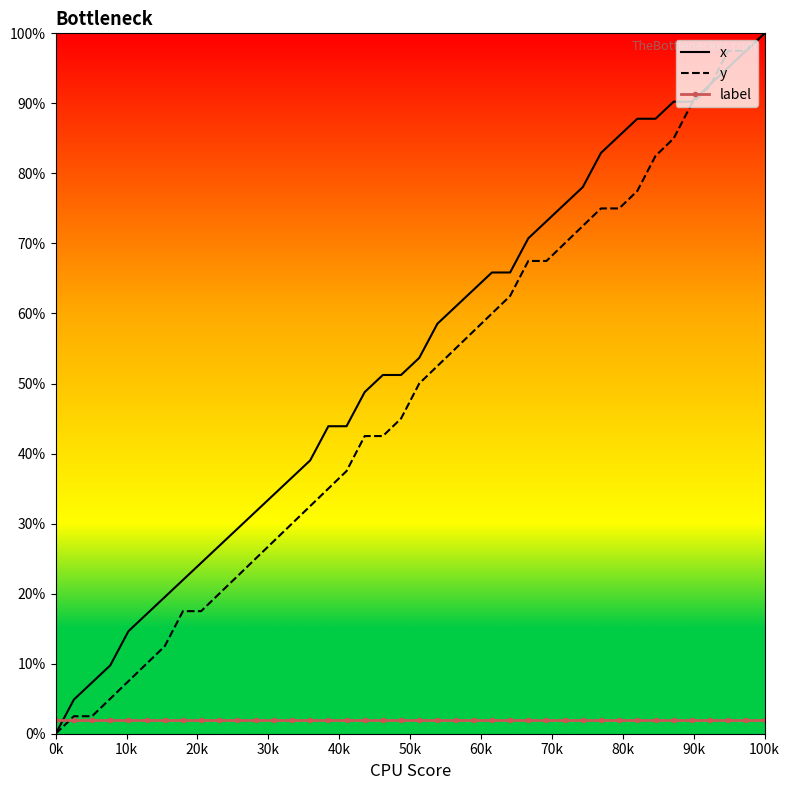

What is the maximum value shown in the chart?

100.0